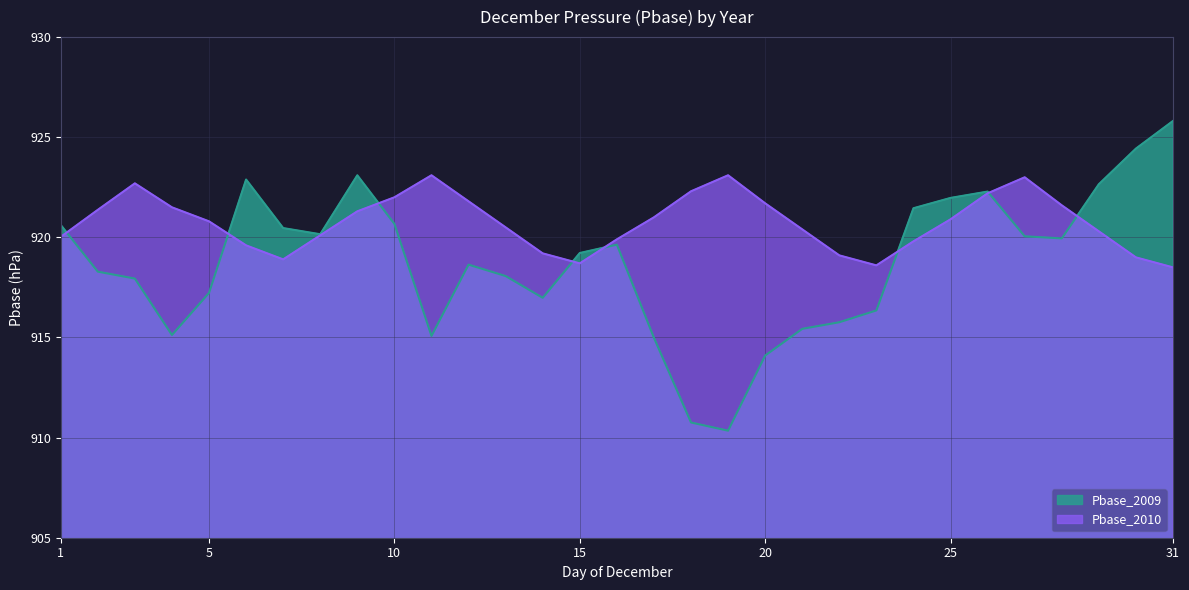

True or false: Pbase_2010 has more than 0 interior local peaks.

True